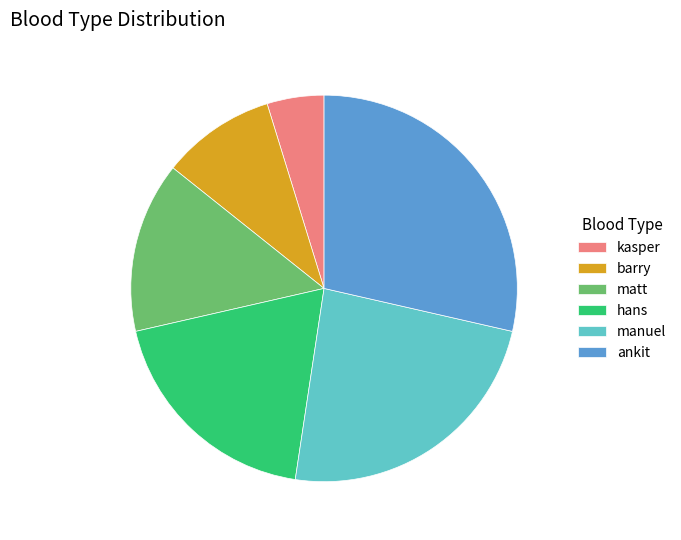

Is ankit the majority of the pie?

No